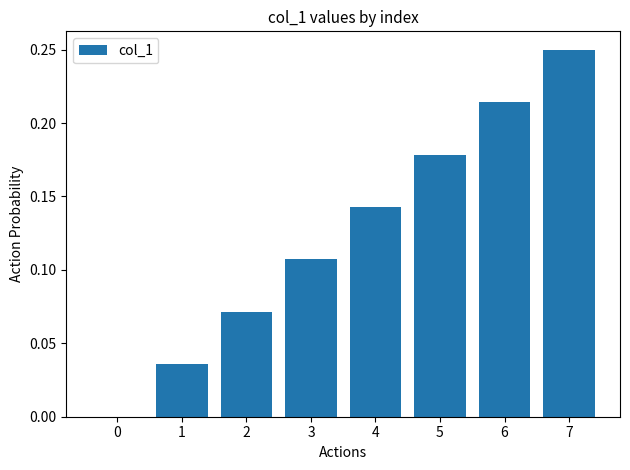

Which has a higher value, 2 or 6?

6